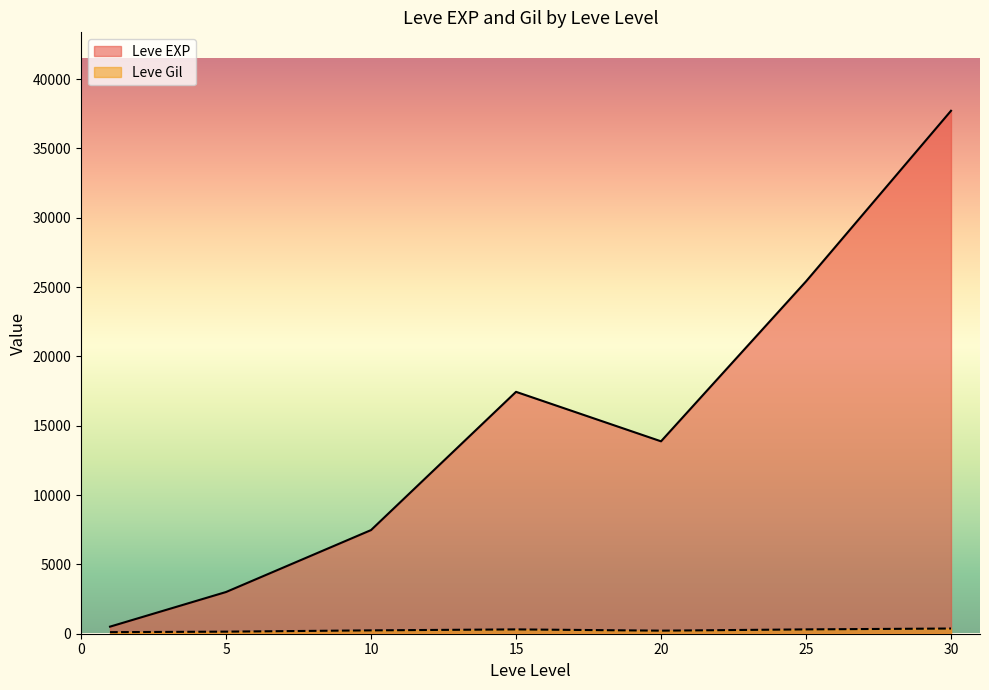

What is the maximum value shown in the chart?

37715.0